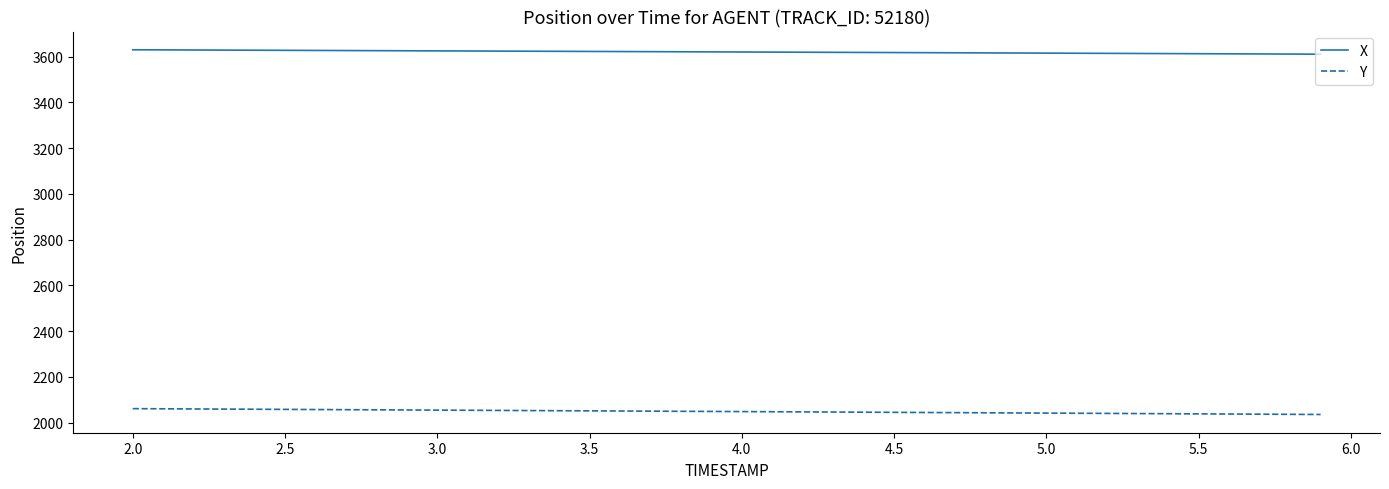

True or false: X and Y cross at least once.

False